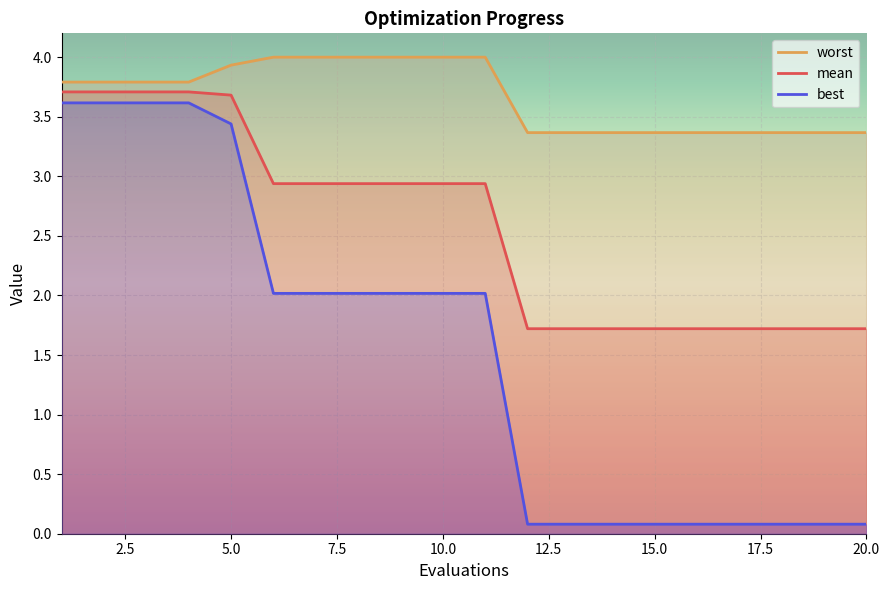

Reading right to left, what are all the values shown in this chart?

mean: 1.7	1.7	1.7	1.7	1.7	1.7	1.7	1.7	1.7	2.9	2.9	2.9	2.9	2.9	2.9	3.7	3.7	3.7	3.7	3.7
best: 0.1	0.1	0.1	0.1	0.1	0.1	0.1	0.1	0.1	2.0	2.0	2.0	2.0	2.0	2.0	3.4	3.6	3.6	3.6	3.6
worst: 3.4	3.4	3.4	3.4	3.4	3.4	3.4	3.4	3.4	4.0	4.0	4.0	4.0	4.0	4.0	3.9	3.8	3.8	3.8	3.8